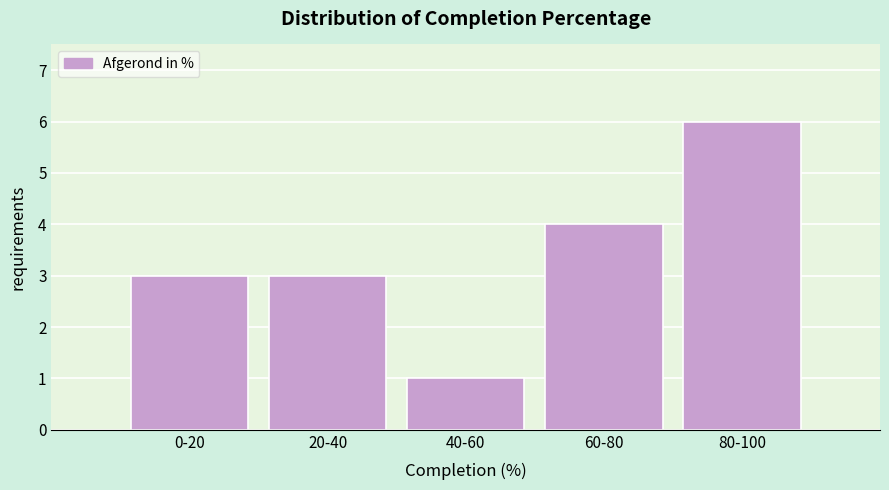

Reading left to right, extract all data points from this chart.

0-20=3	20-40=3	40-60=1	60-80=4	80-100=6